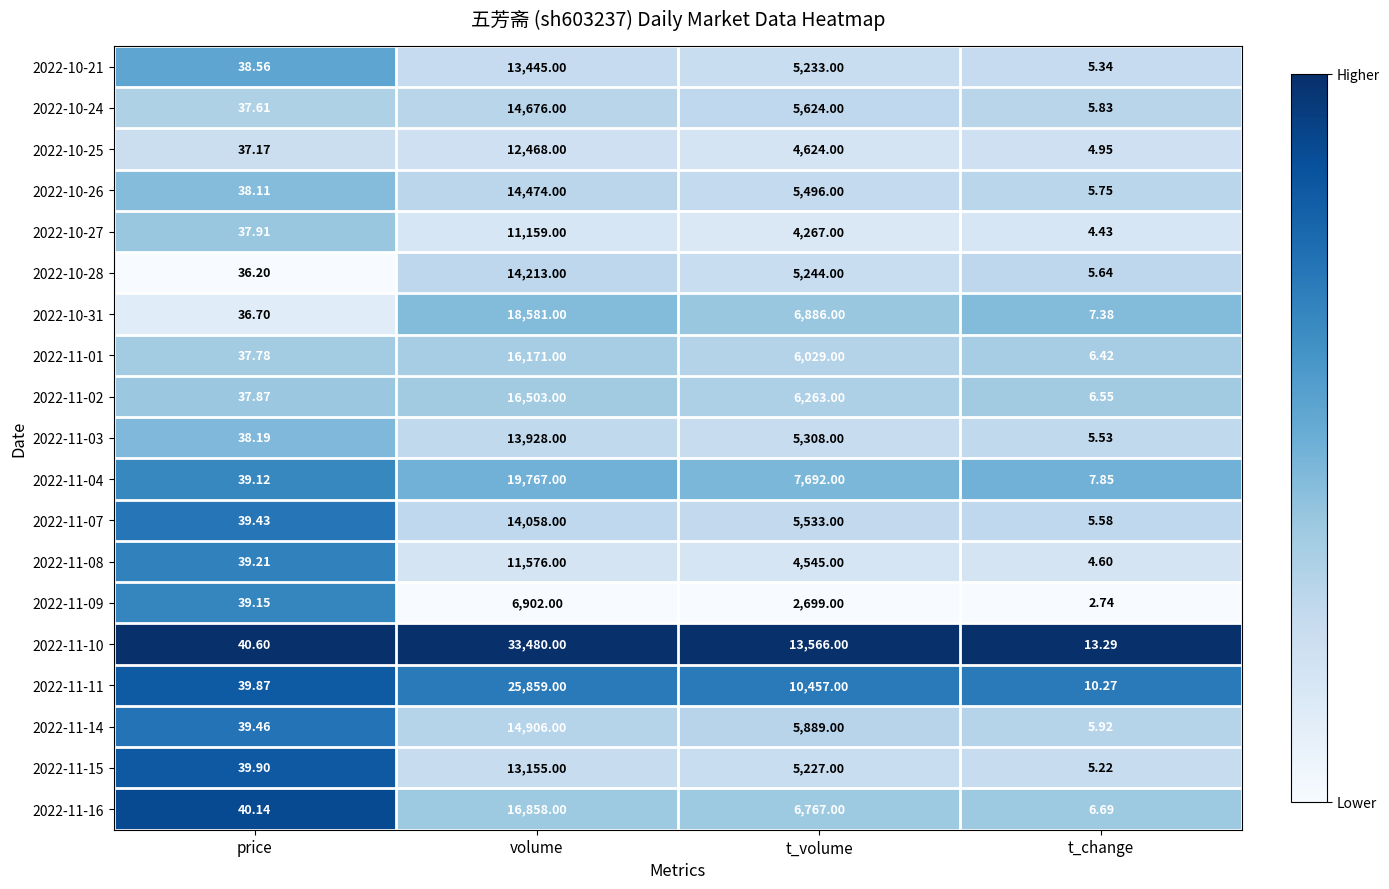

At which label is 2022-10-21 closest to 6725?

t_volume